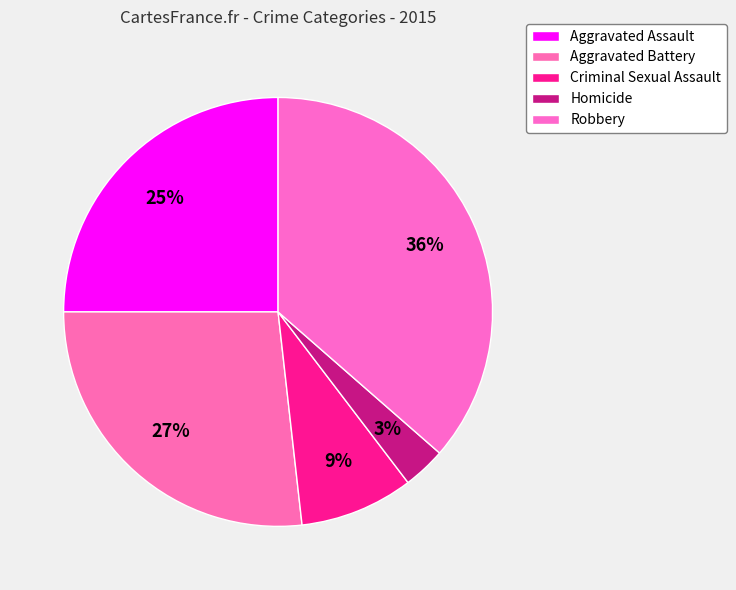

The Homicide slice represents 3% of the pie. True or false?

True